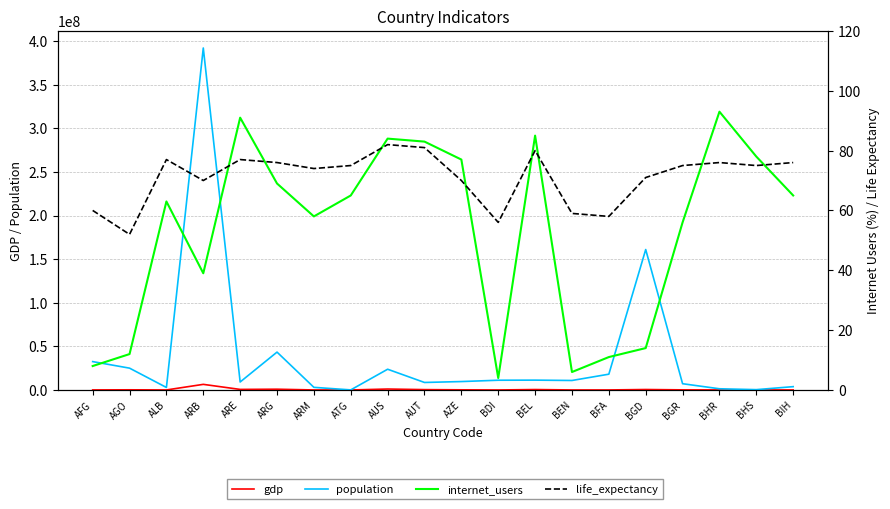

The value of population at AGO is 16661268. True or false?

False